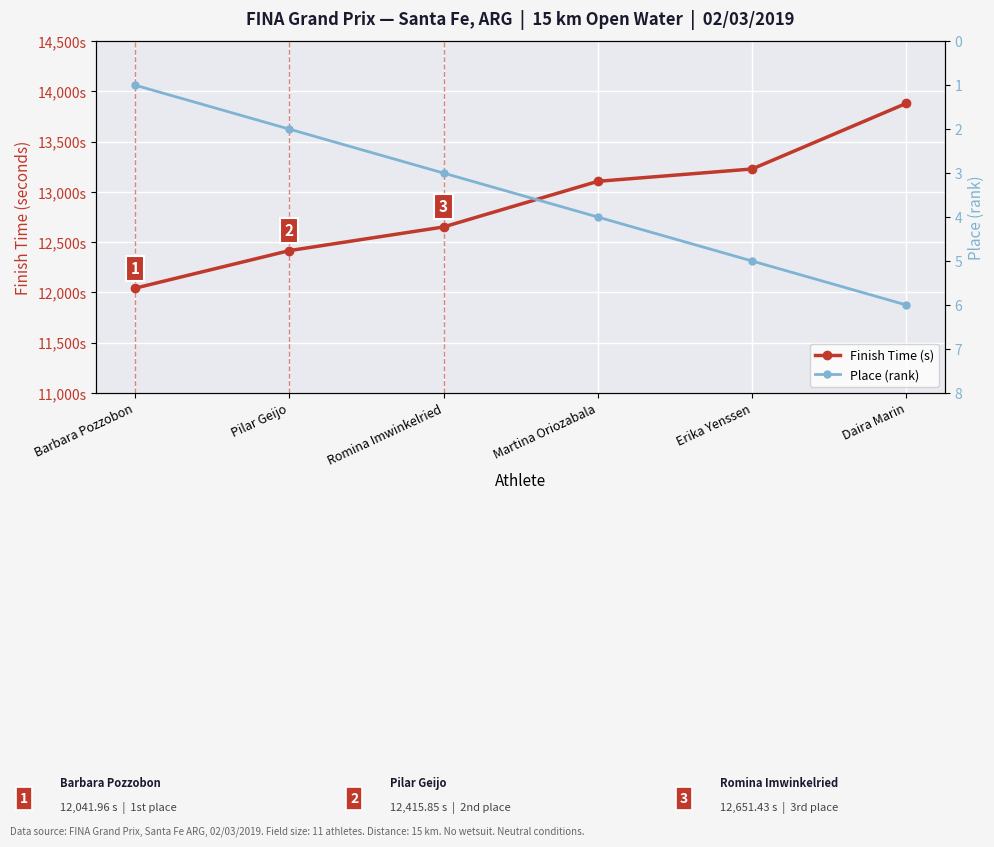

True or false: Finish Time (s) and Place (rank) cross at least once.

False